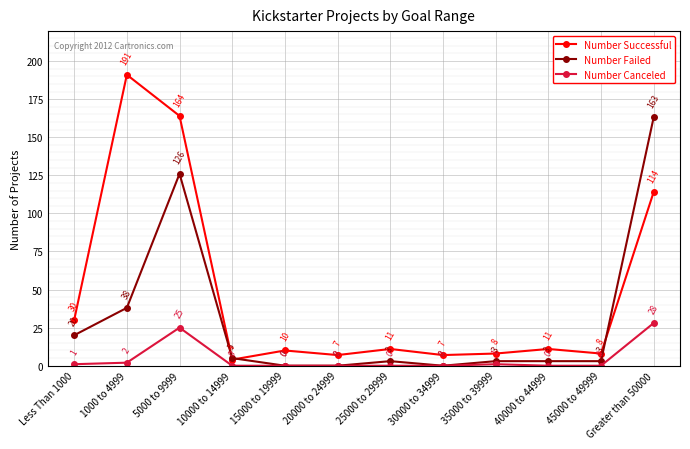

What is the spread (max minus min) of values at 25000 to 29999?

11